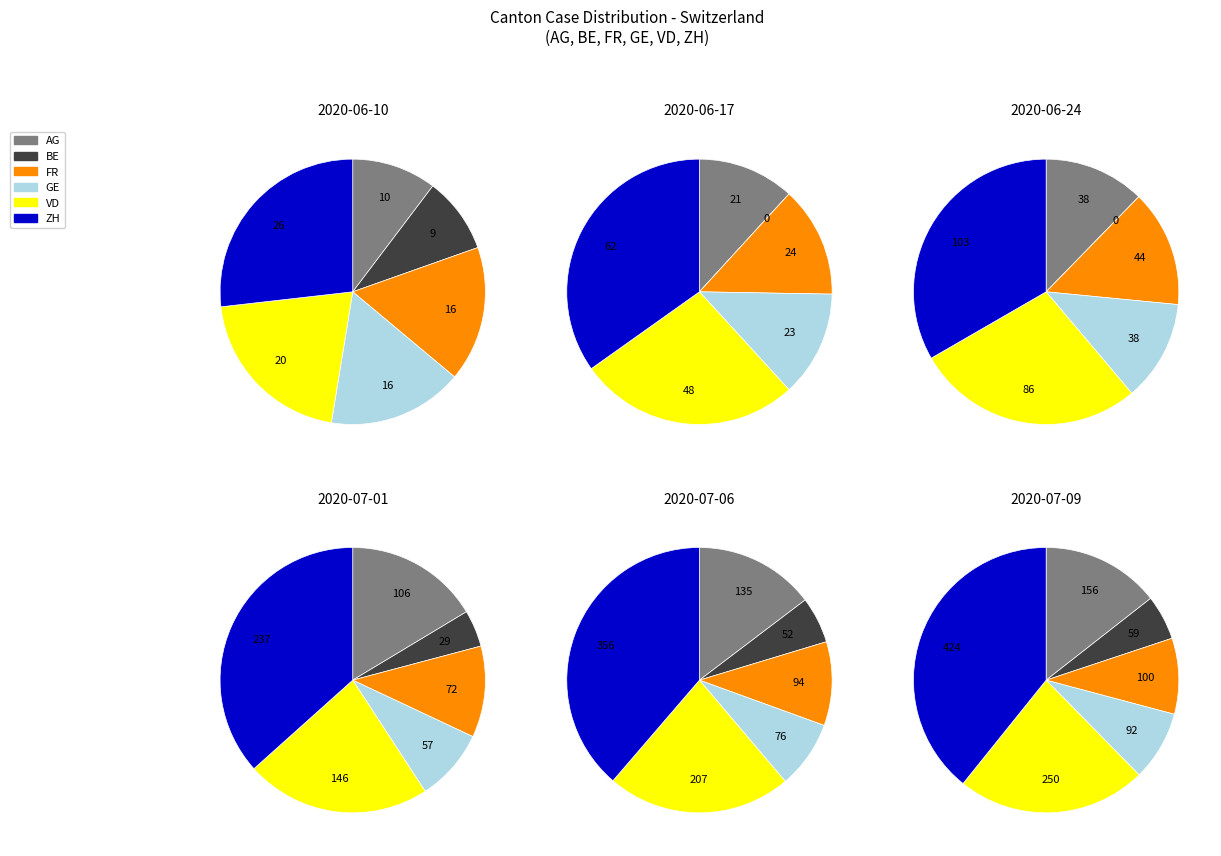

Is there a majority slice in this chart?

No